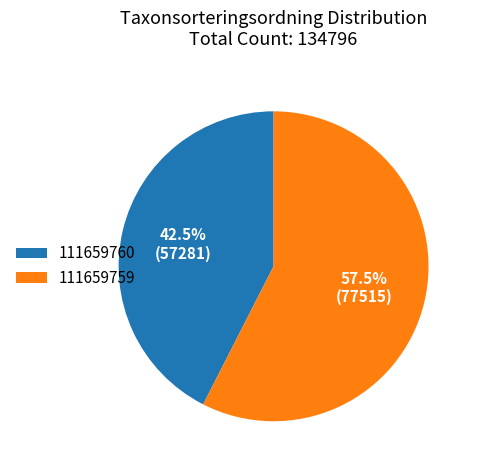

What portion of the pie excludes 111659760?

57.5%